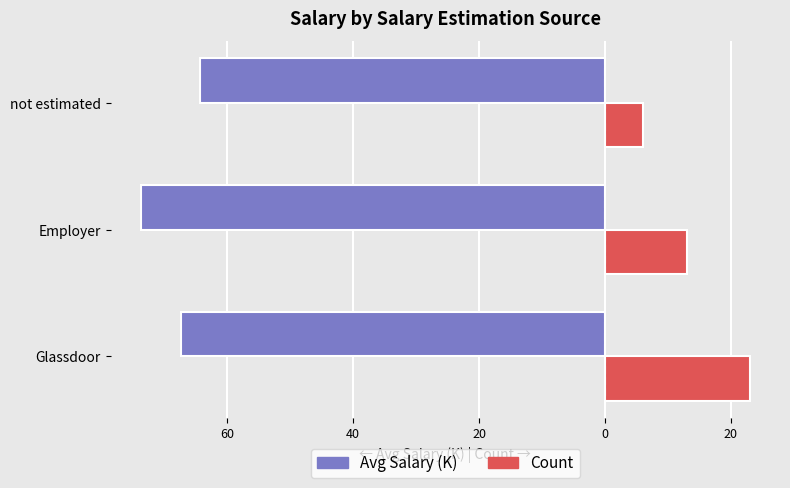

What is the average value of the Avg Salary (K) series?

-68.5